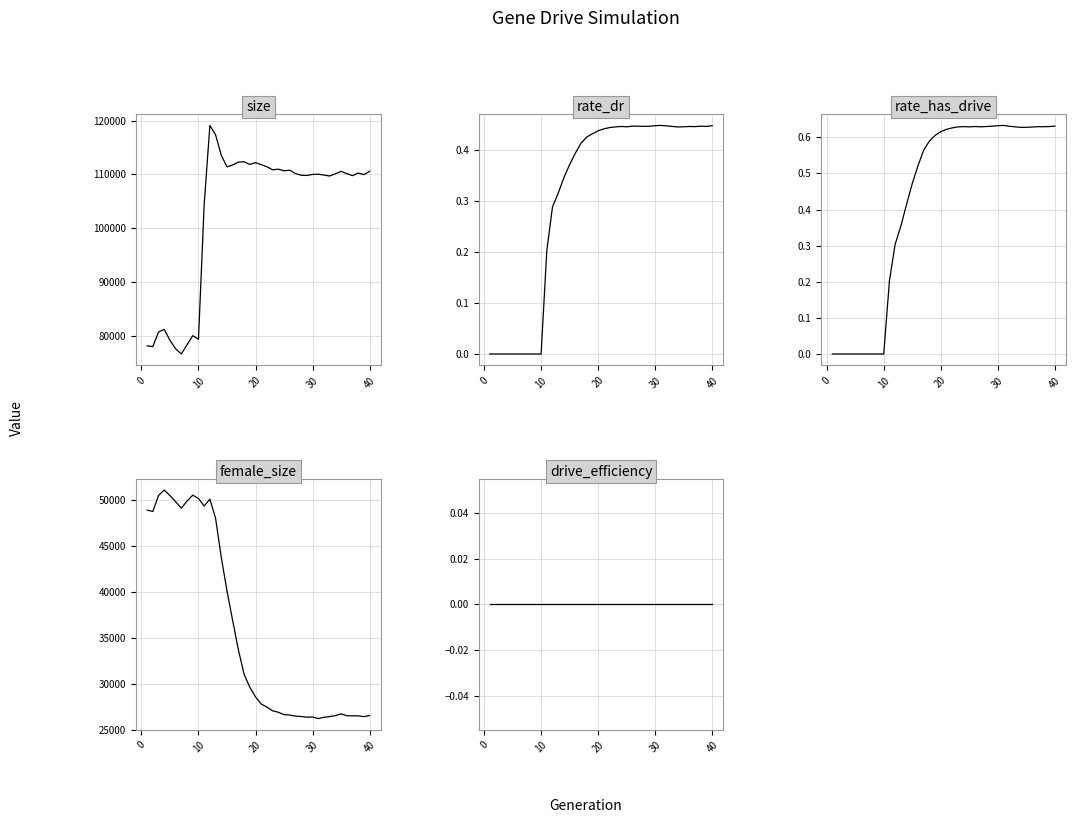

Is this an area chart (filled region under the line)?

No